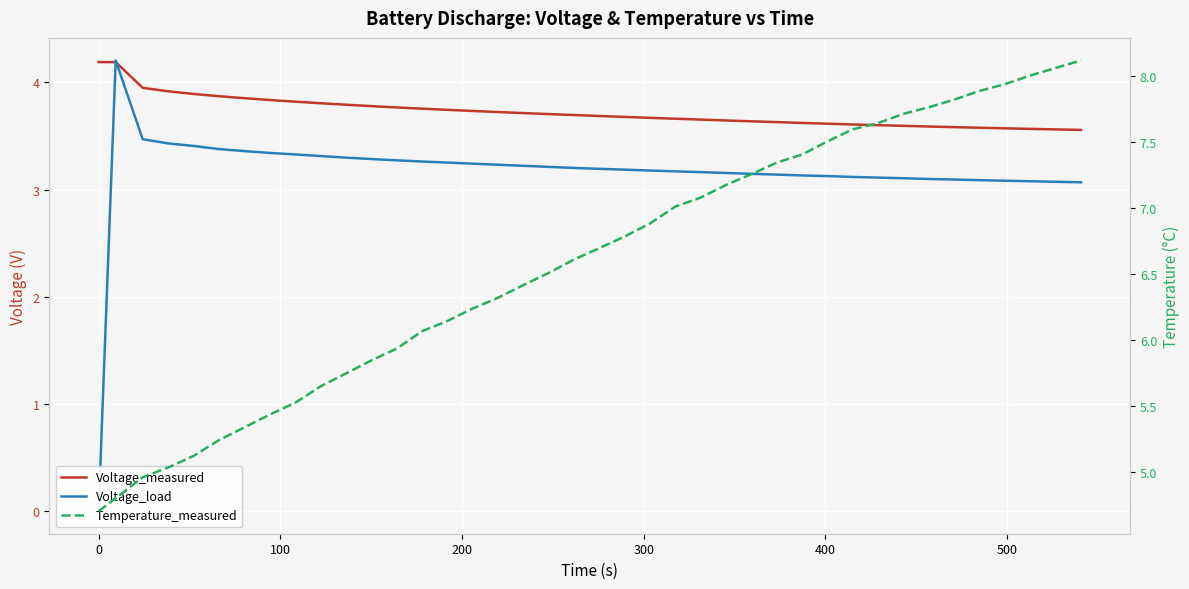

Is it true that Voltage_load equals 5.3 at 12?

False